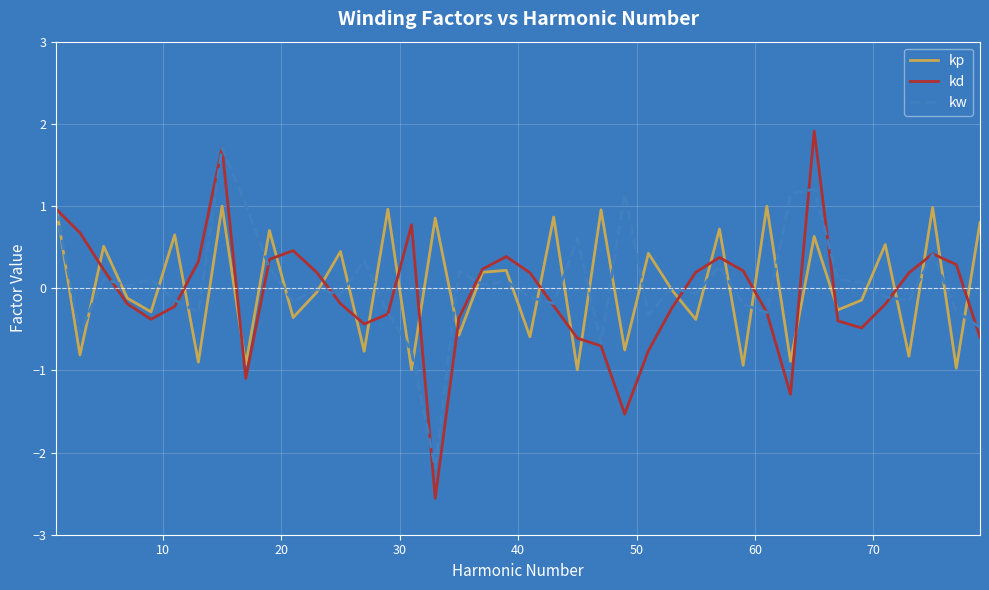

List the series in order of their peak value, highest first.

kd, kw, kp